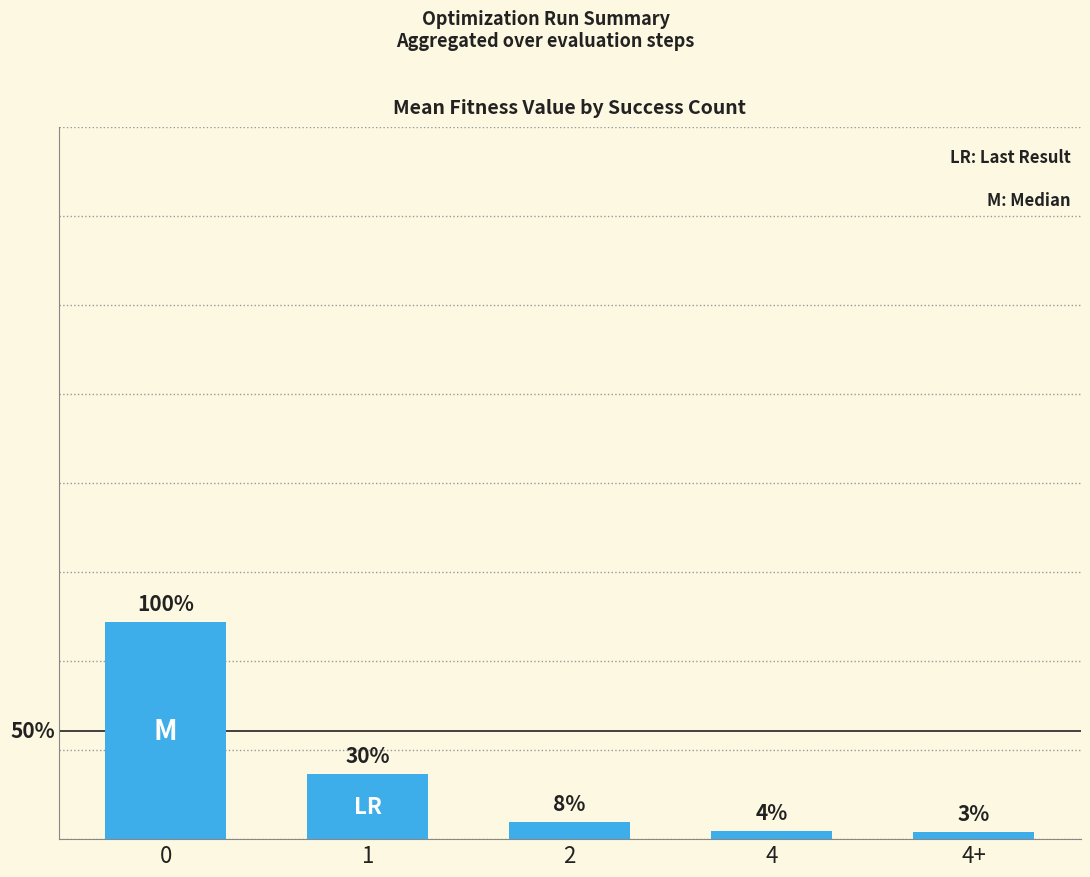

Does the chart contain any negative values?

No